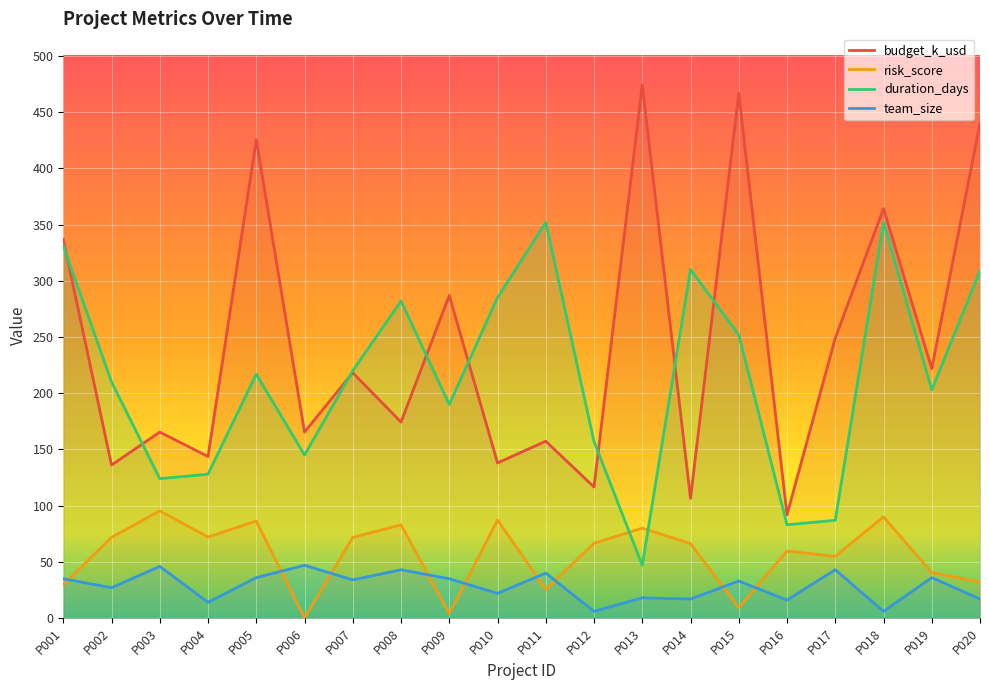

Reading right to left, extract all data points from this chart.

budget_k_usd: 440.2	221.9	364.2	249.0	91.9	466.7	106.4	474.1	116.6	157.3	138.0	287.0	174.3	218.2	165.4	425.5	143.7	165.4	136.1	336.8
risk_score: 32.1	40.4	90.0	55.0	59.6	9.2	66.3	80.0	66.5	25.7	87.2	4.1	83.0	71.8	0.2	86.3	72.1	95.4	71.8	29.7
duration_days: 309.0	203.0	352.0	87.0	83.0	252.0	310.0	47.0	157.0	352.0	285.0	190.0	282.0	220.0	145.0	217.0	128.0	124.0	210.0	331.0
team_size: 17.0	36.0	6.0	43.0	16.0	33.0	17.0	18.0	6.0	40.0	22.0	35.0	43.0	34.0	47.0	36.0	14.0	46.0	27.0	35.0